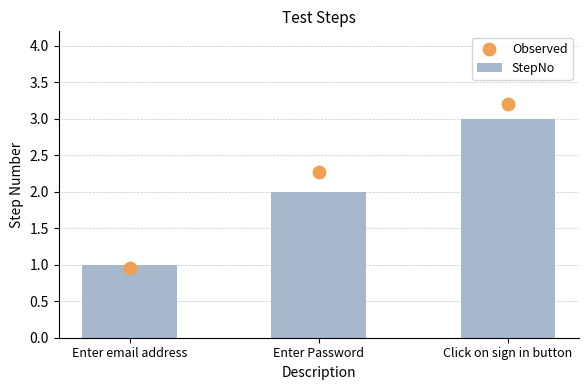

Which series has the widest spread of Y values?

Observed